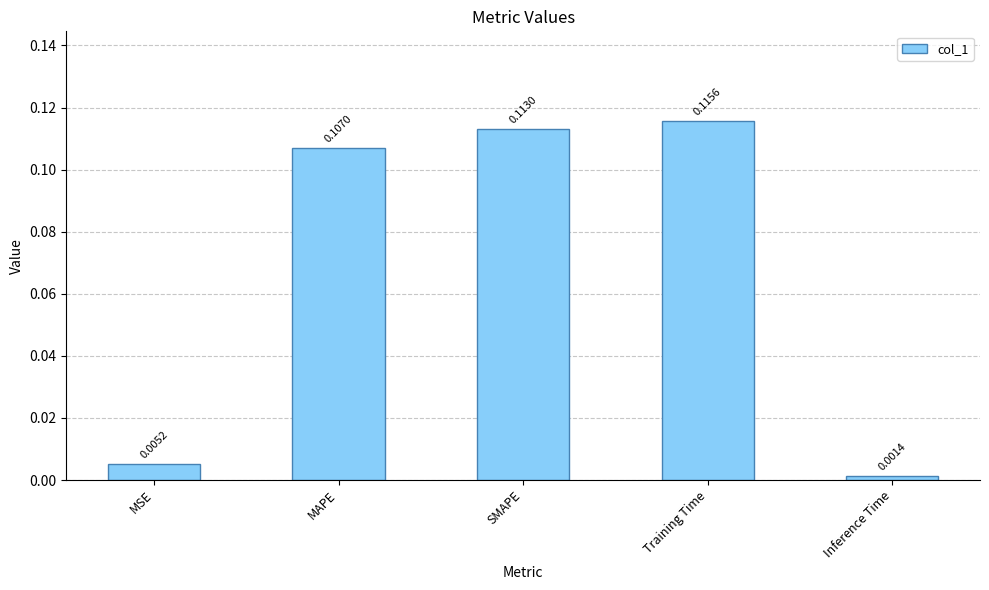

Which label corresponds to the smallest value in the chart?

Inference Time